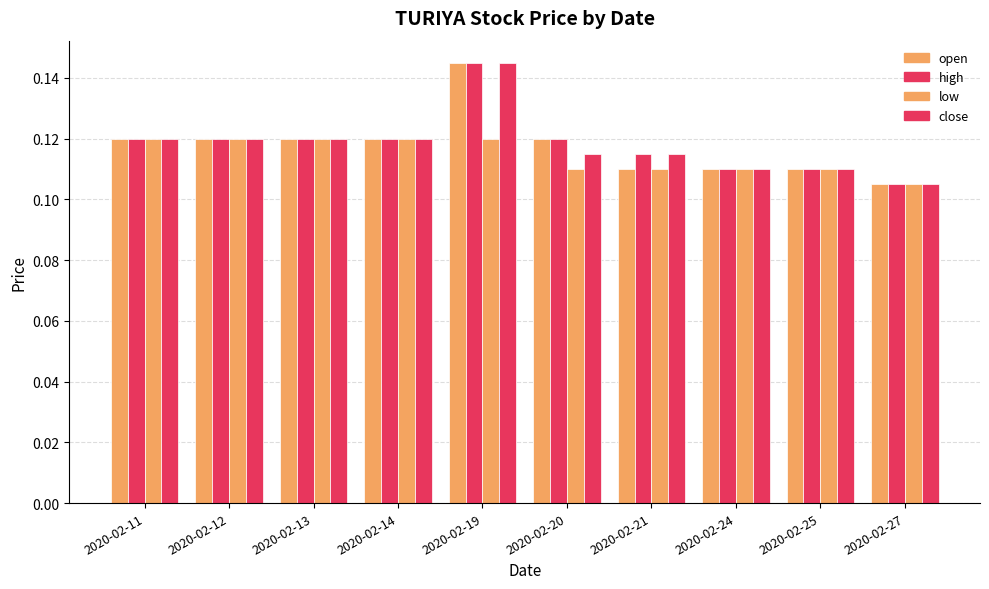

Is it true that close equals 0.0 at 2020-02-11?

False